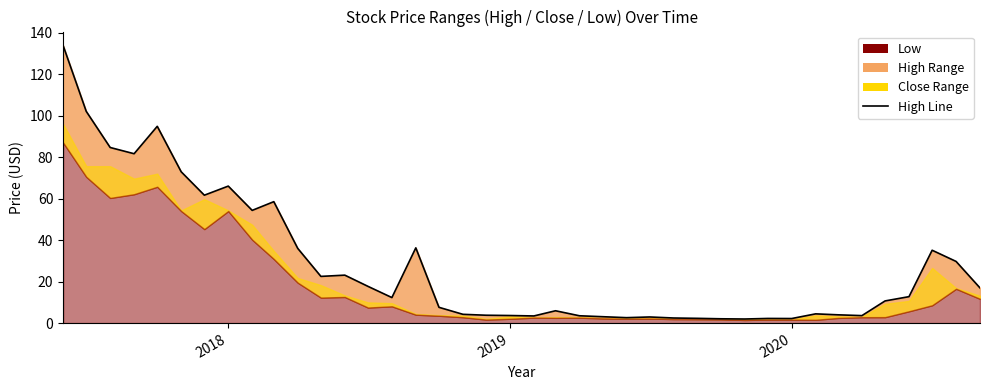

What is the average value?

28.2